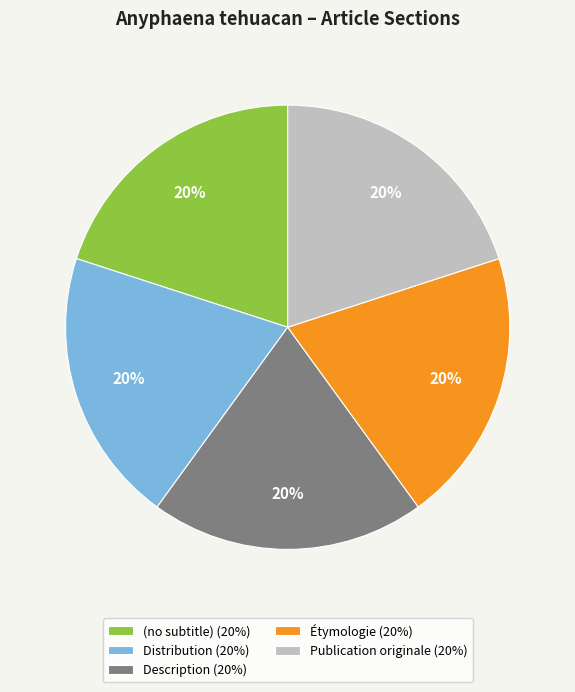

To the nearest percent, what is the combined percentage of Étymologie and Publication originale?

40%